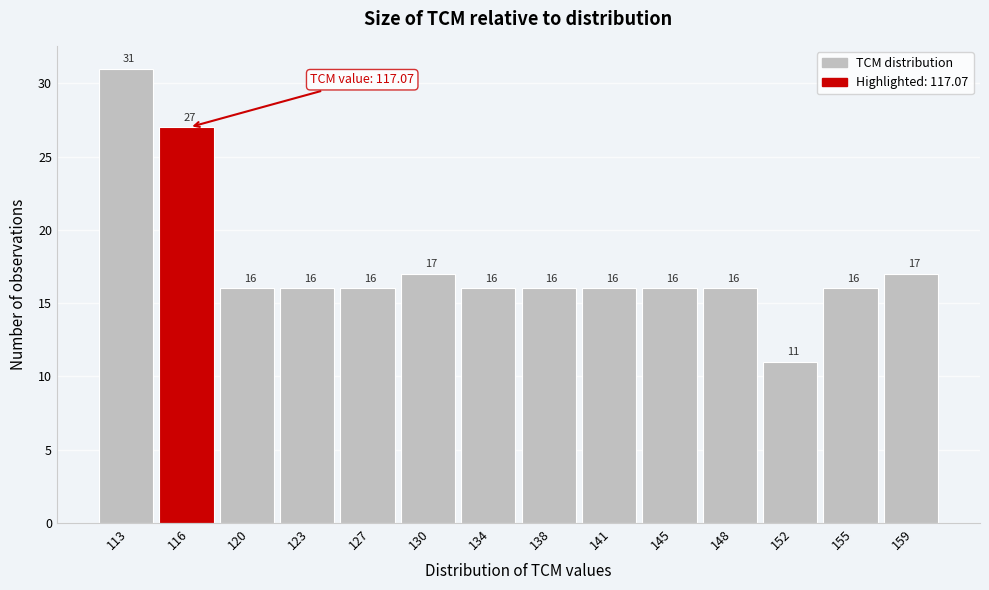

Reading left to right, list all the values displayed in this chart.

113=31	116=27	120=16	123=16	127=16	130=17	134=16	138=16	141=16	145=16	148=16	152=11	155=16	159=17